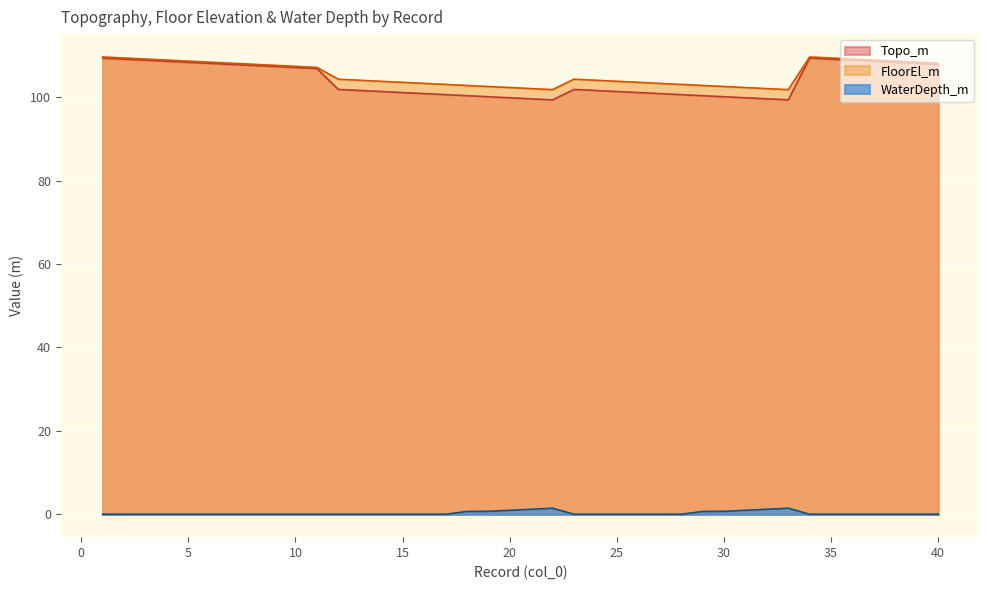

At which label is Topo_m closest to 104?

12